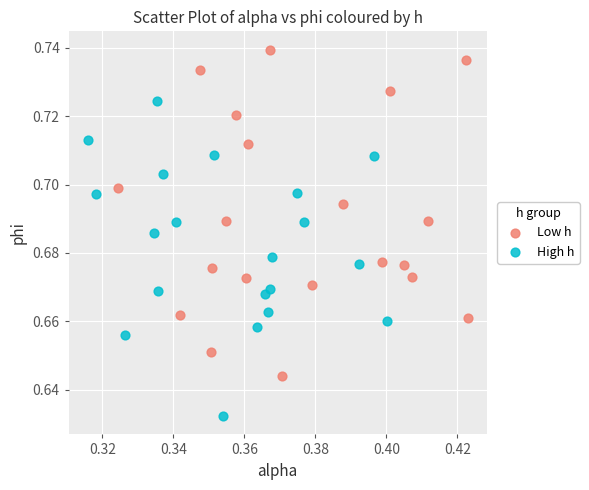

Which series contains the lowest Y value?

High h